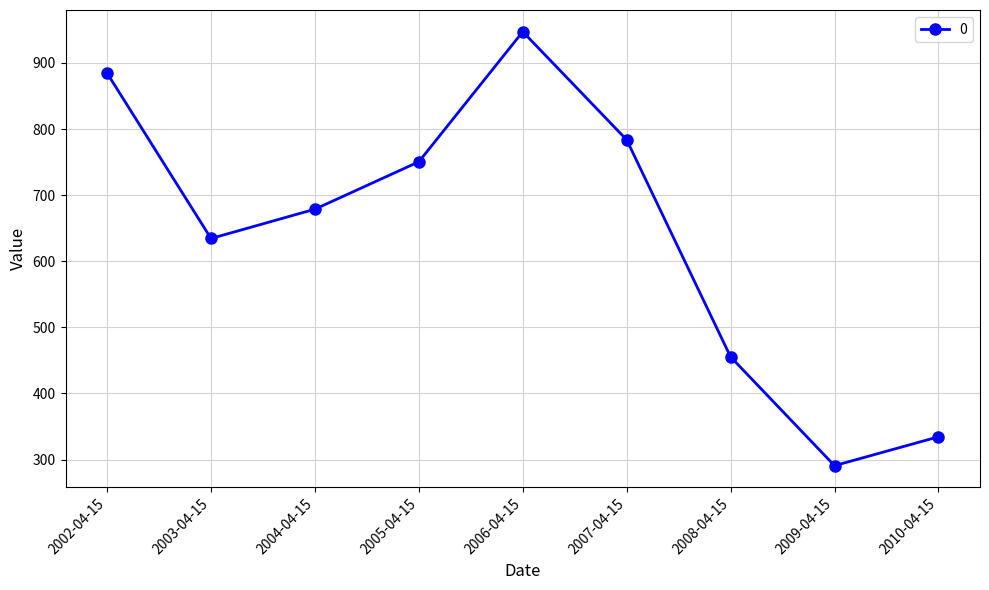

True or false: there are more than 1 points higher than both neighbors.

False